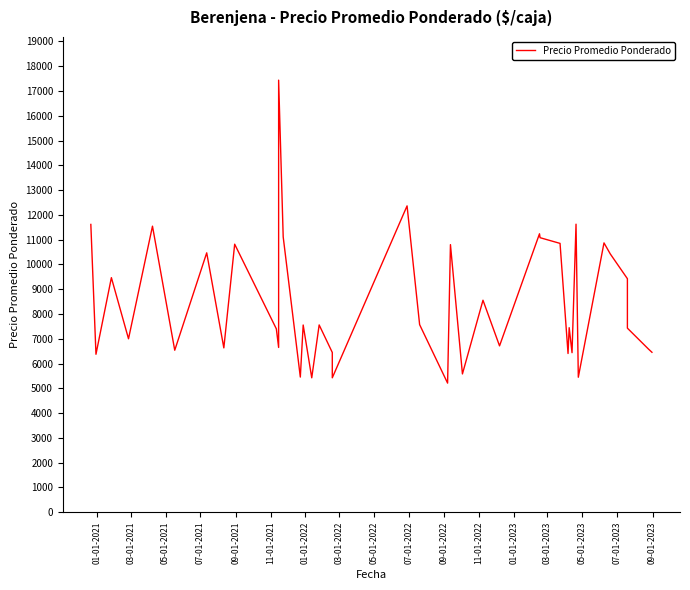

At which label does the data first exceed 7556?

01-01-2021